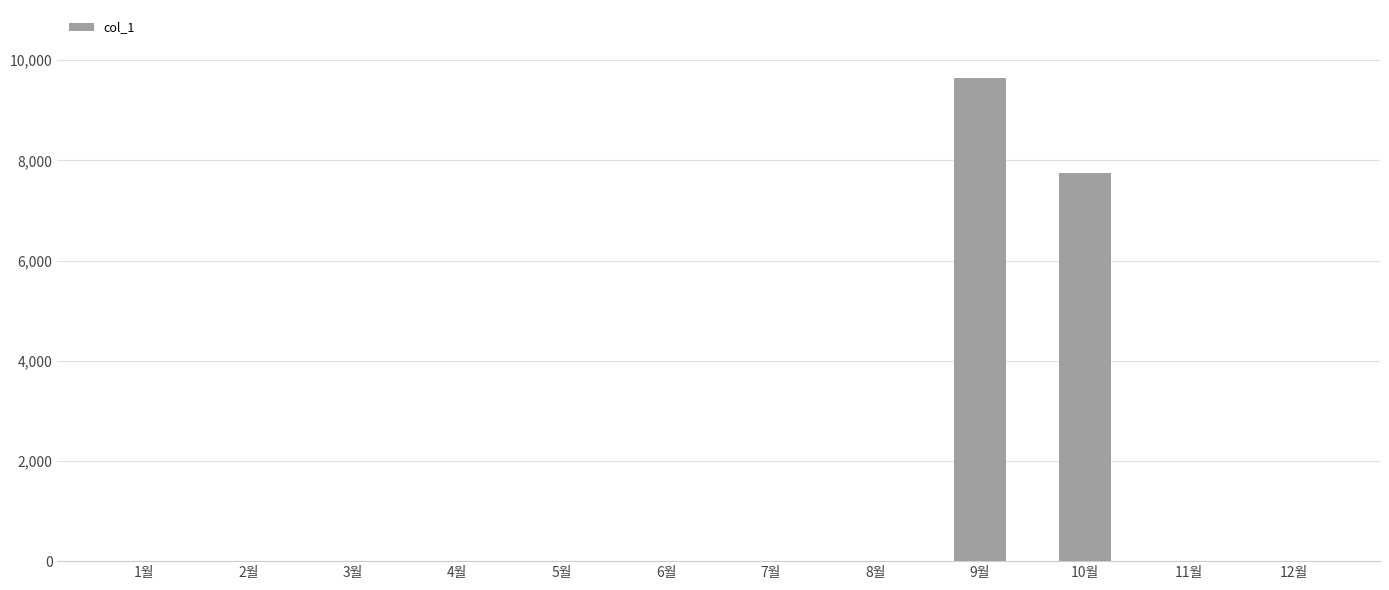

Where is the data nearest to the value 4825?

10월